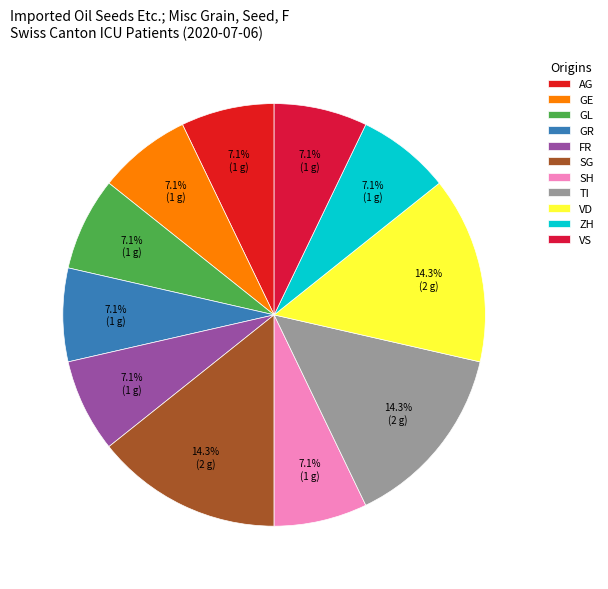

How many slices are in this pie chart?

11